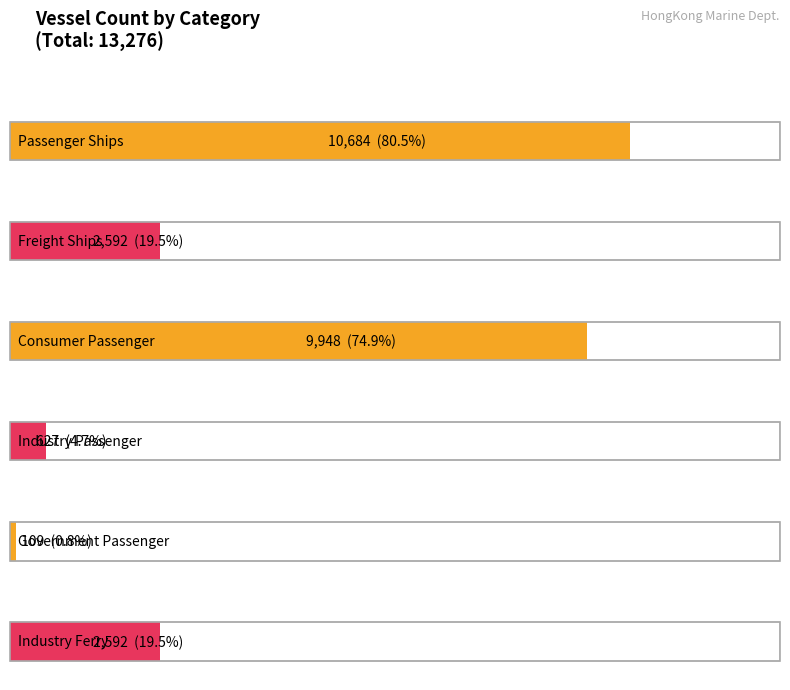

Is it true that the value at Passenger Ships is 10684?

True